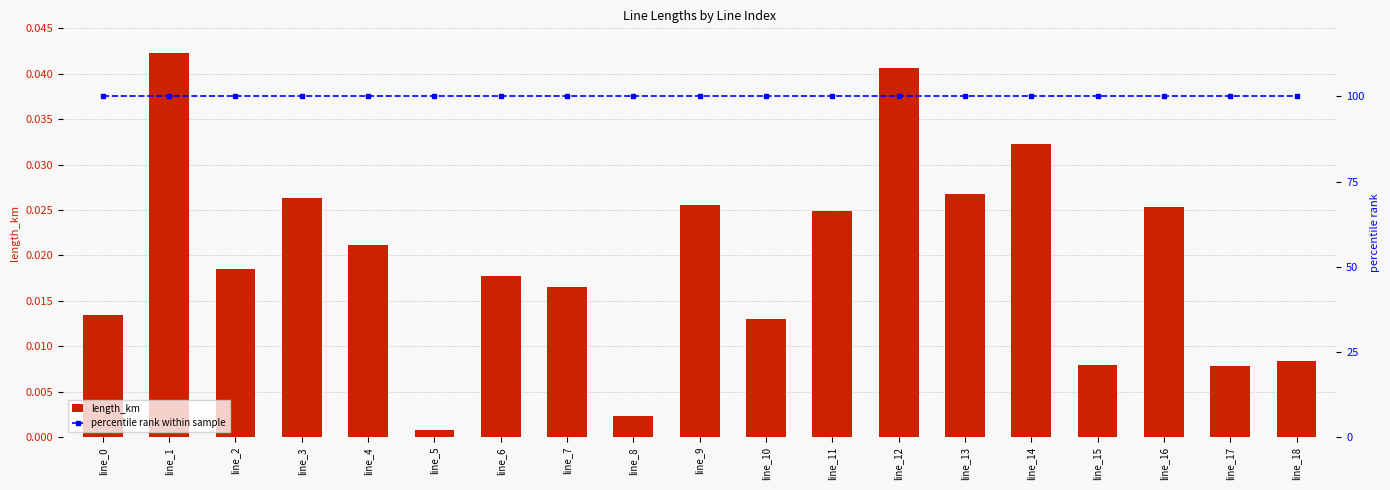

Is the value of length_km at line_14 greater than the value of percentile rank within sample at line_12?

No